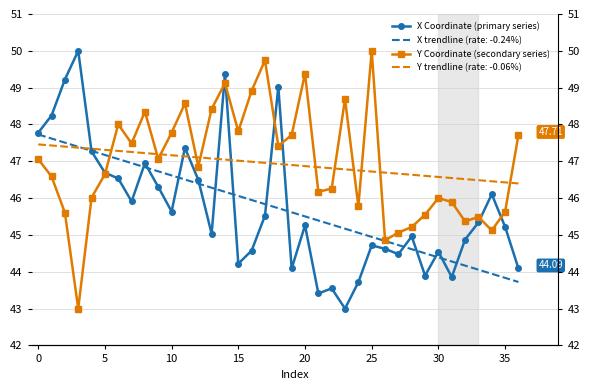

At which category is the sum across all series the highest?

14